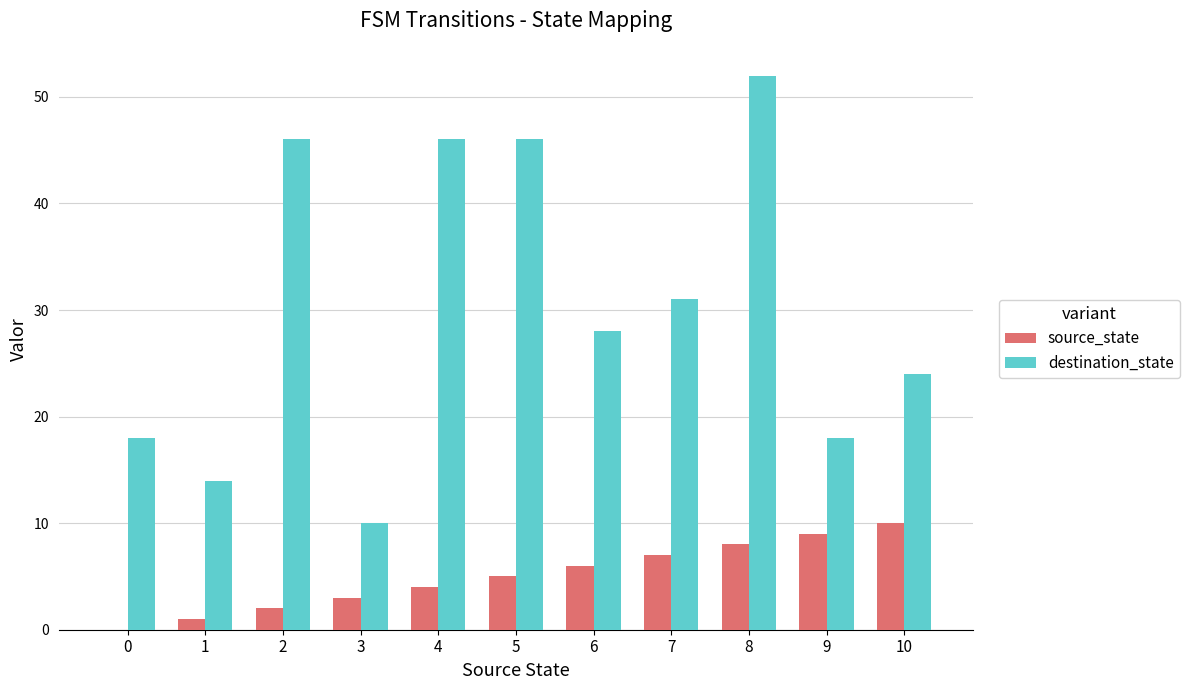

How many categories are shown in the chart?

11